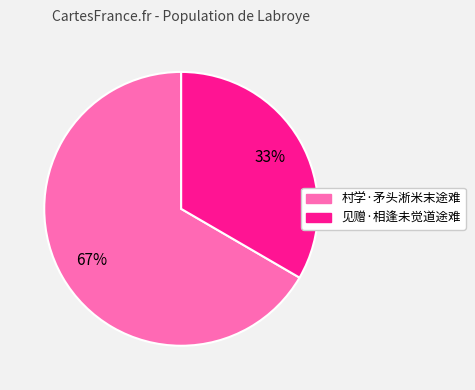

Which category accounts for the majority?

村学·矛头淅米末途难